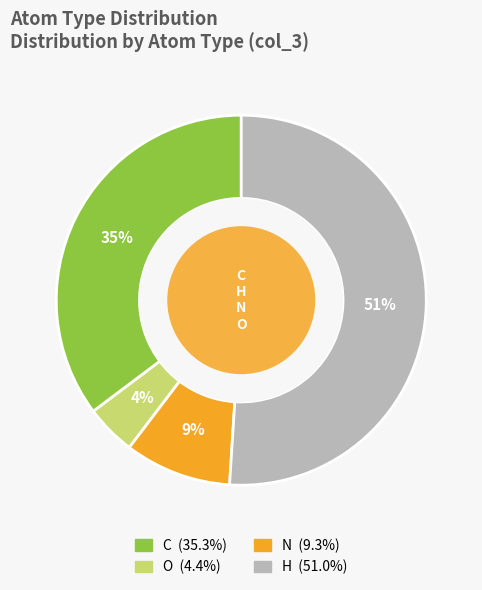

To the nearest percent, what is the difference between the N and C slice percentages?

26%